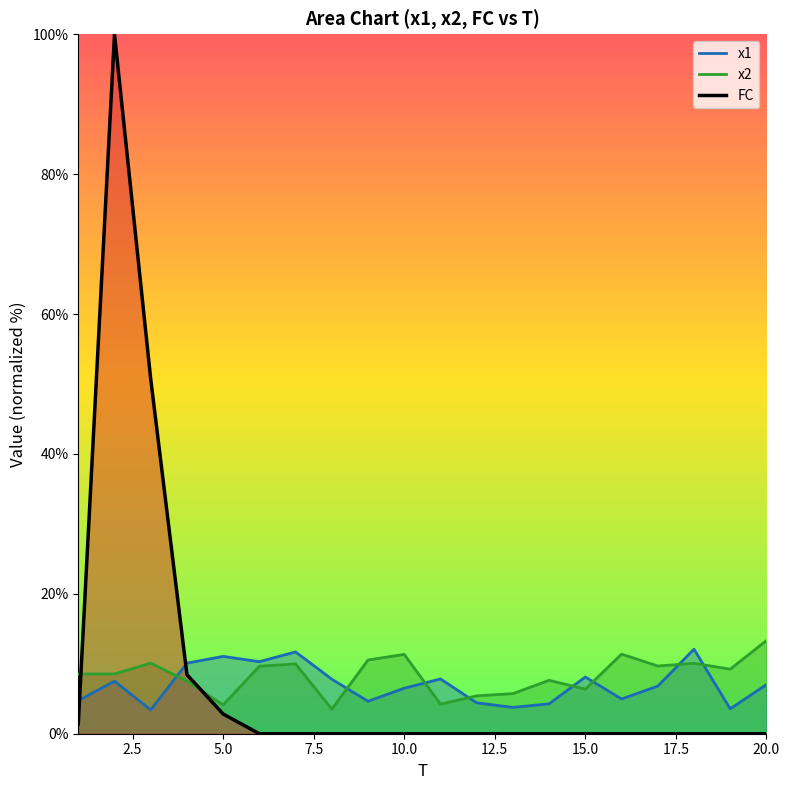

What is the value of the x1 point at the 19th from the left?

3.6